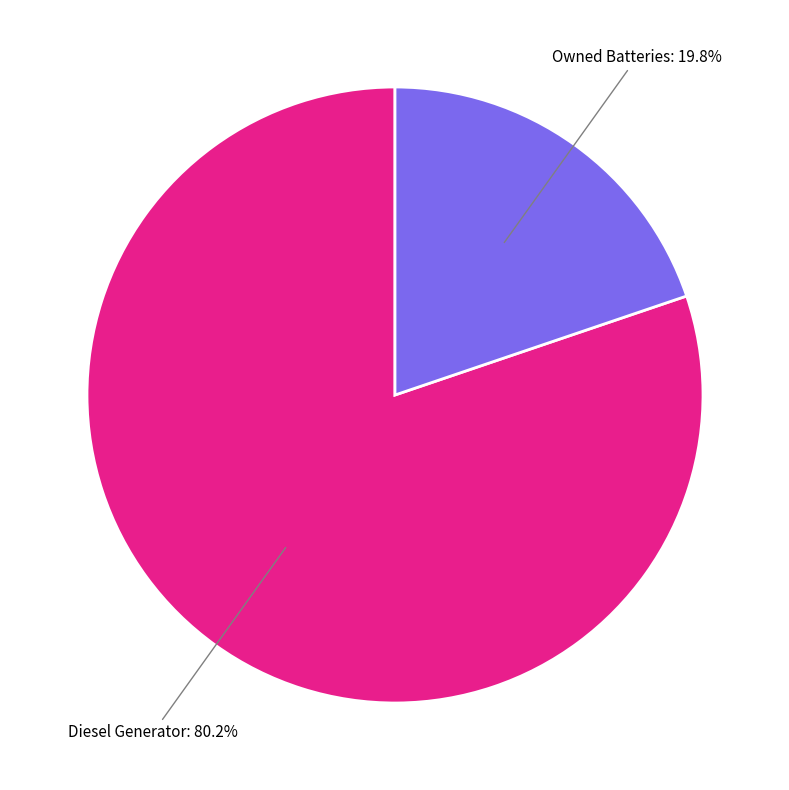

Is there any slice that represents more than half of the pie?

Yes